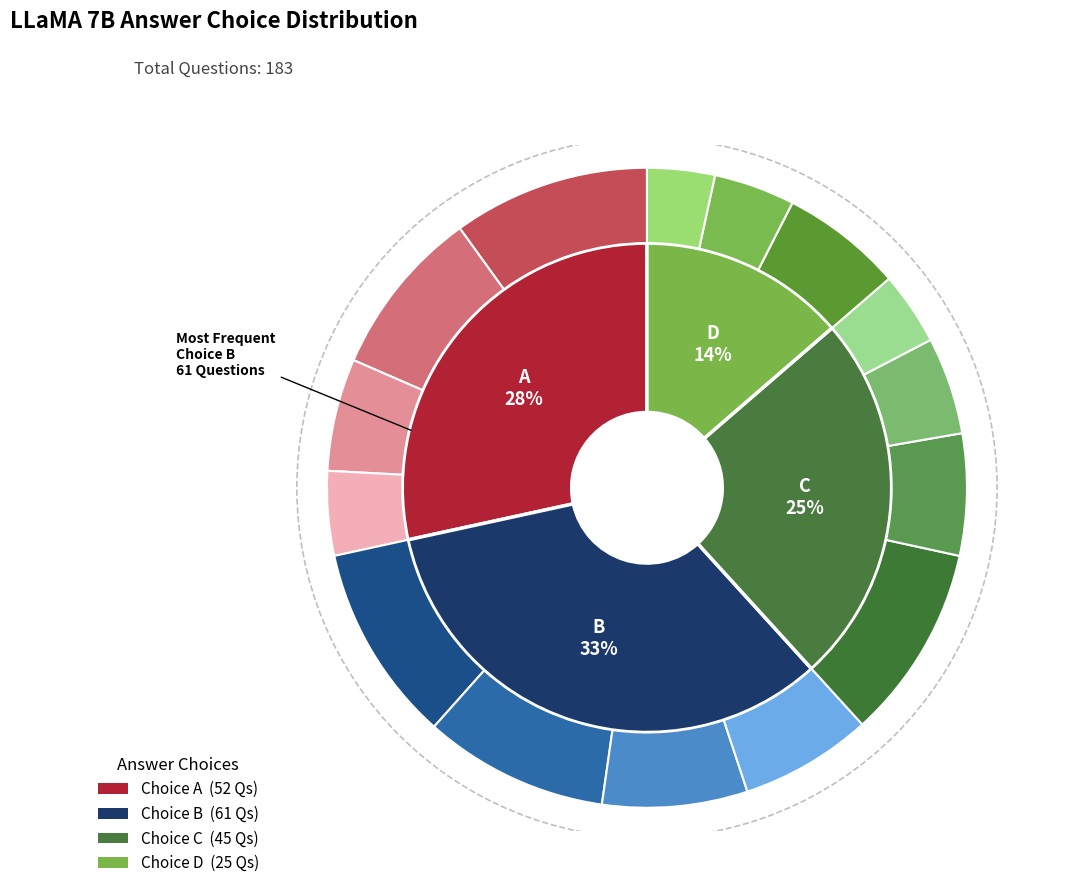

Is the sum of C and B greater than half?

Yes